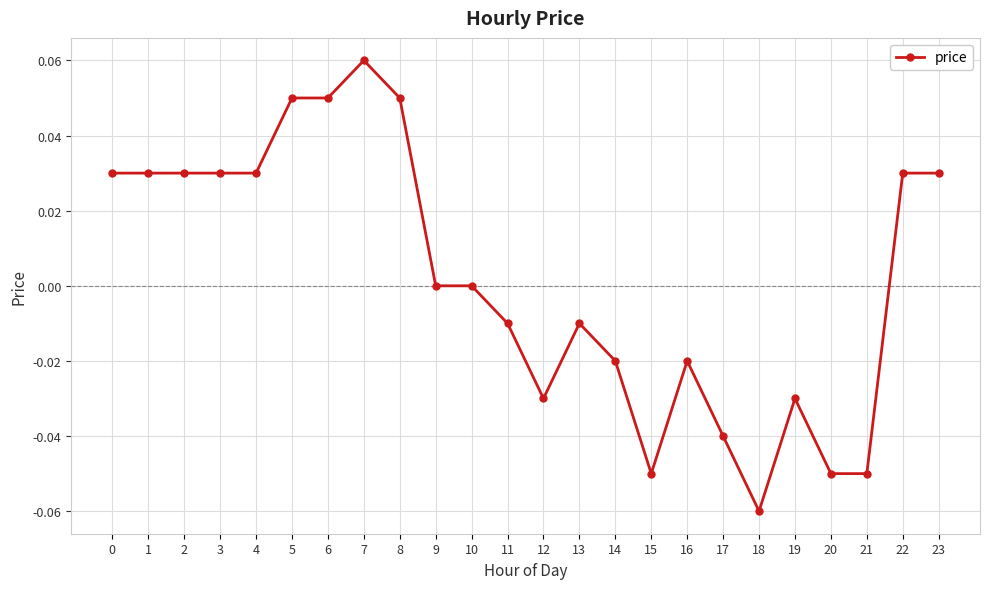

Between 13 and 22, which is larger?

22